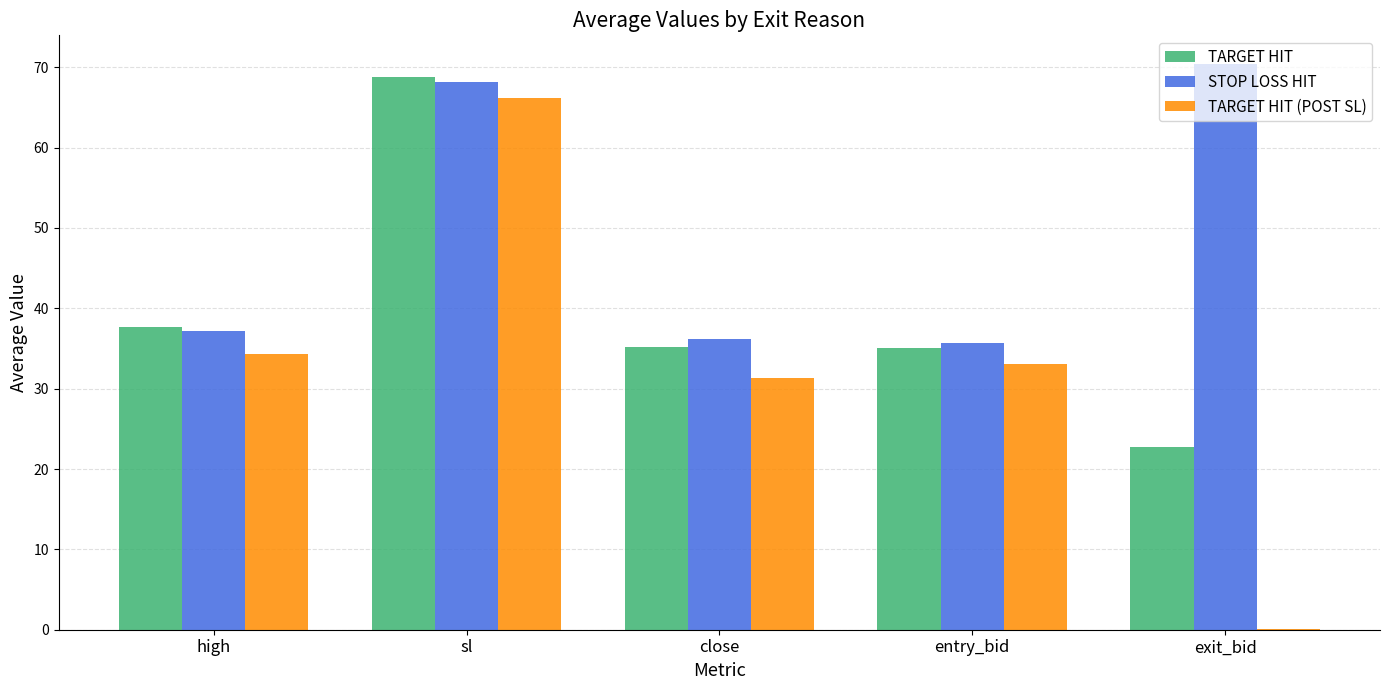

Between high and entry_bid, which series saw the biggest shift?

TARGET HIT